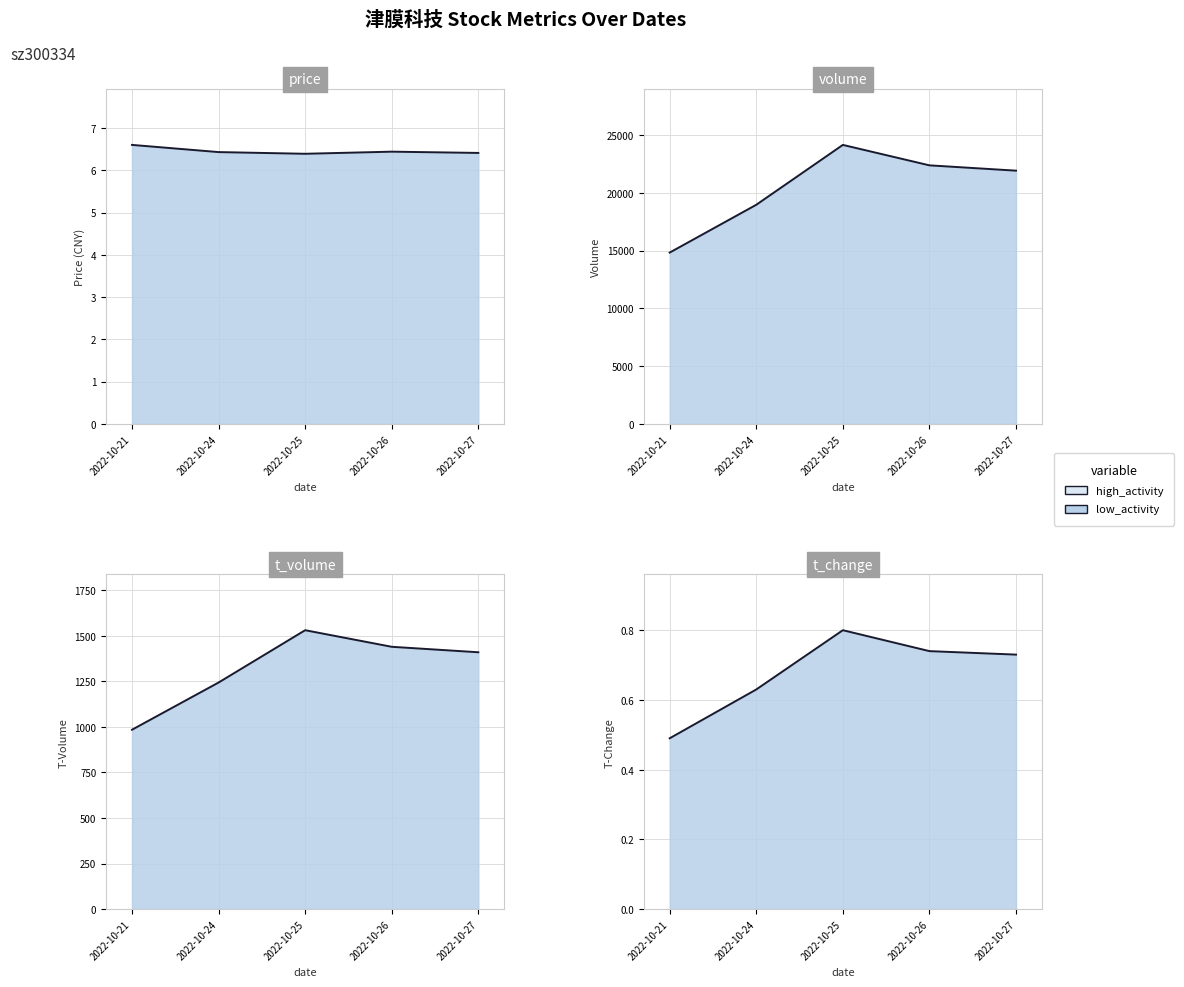

At which label is t_change closest to 0?

2022-10-21